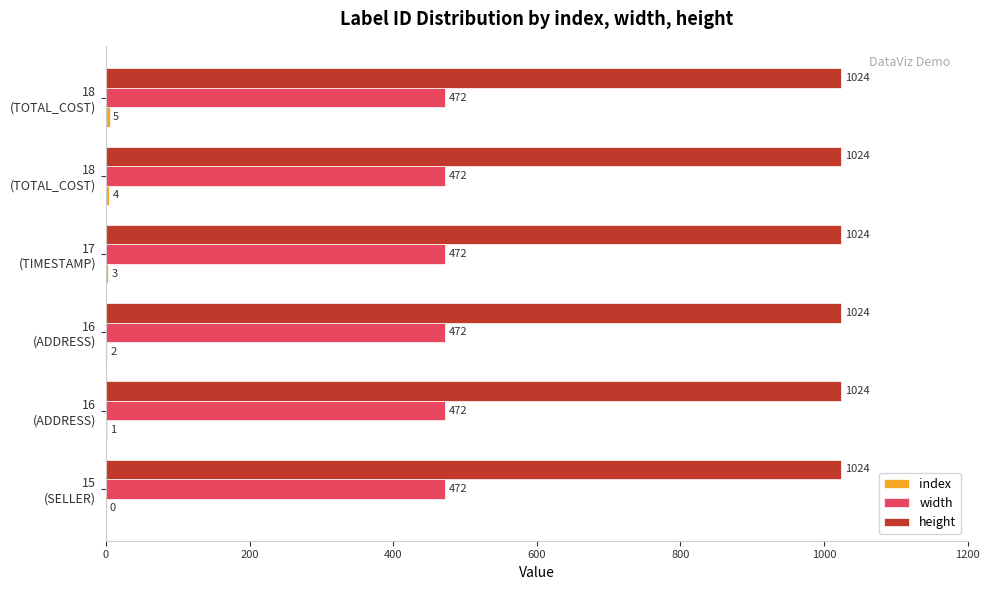

How many data points does each series have?

6